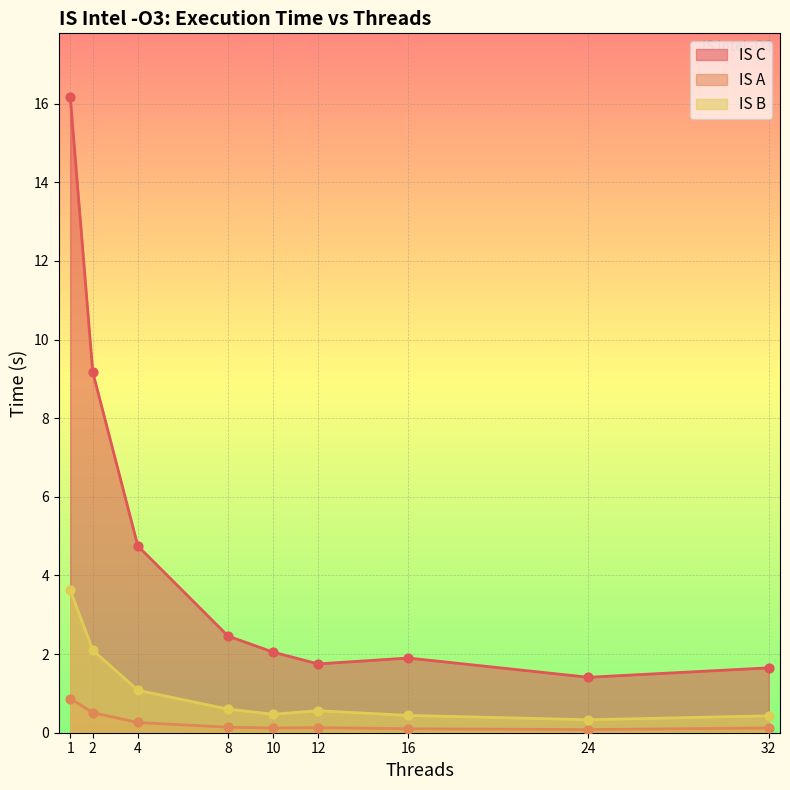

Is the value of IS B at 8 greater than the value of IS A at 32?

Yes